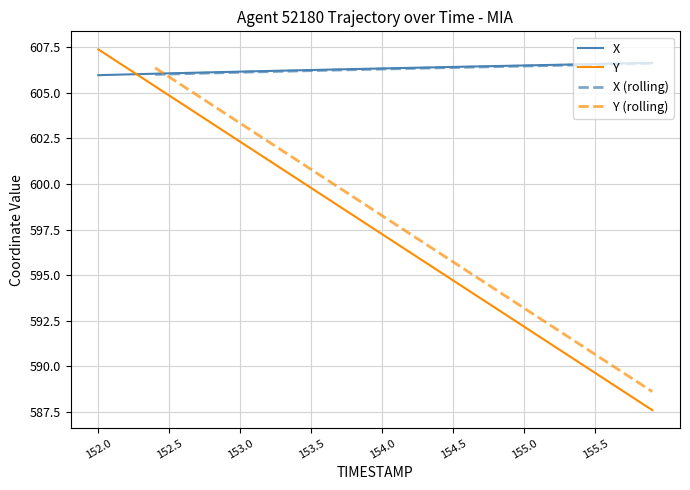

The Y series shows 597.2 at 154.0. True or false?

True